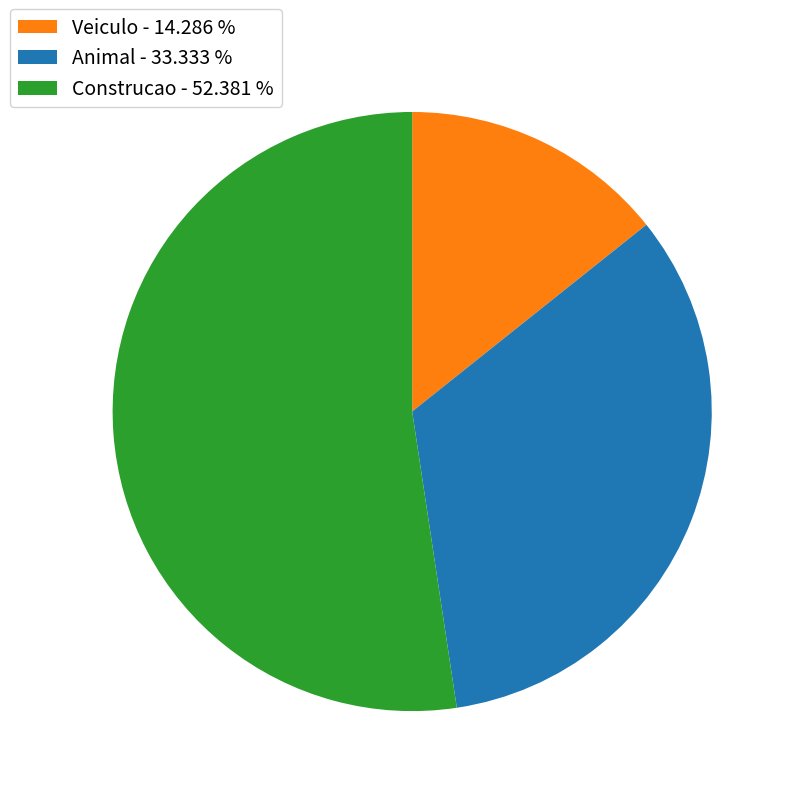

What is the ratio of the value at Animal - 33.333 % to the value at Construcao - 52.381 %?

0.6